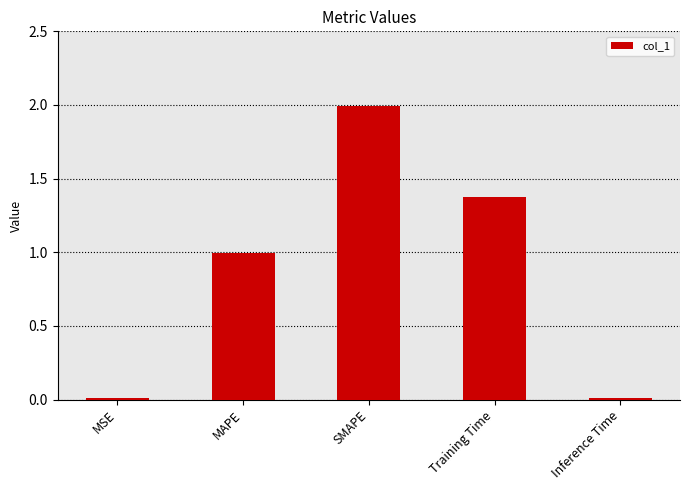

Count the number of data series in this chart.

1